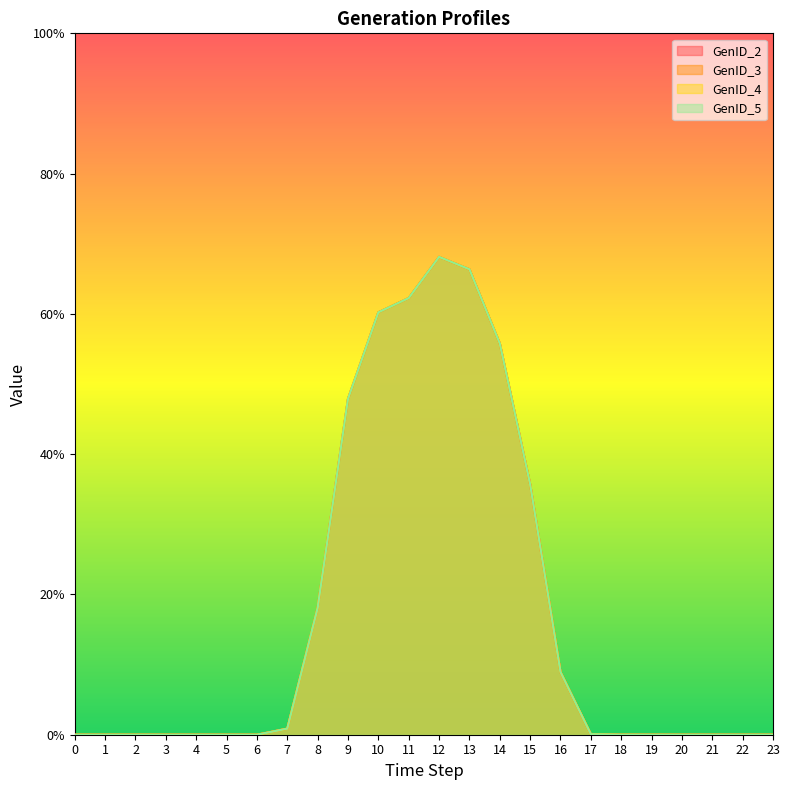

True or false: GenID_3 has a value of 0.0 at 23.

True